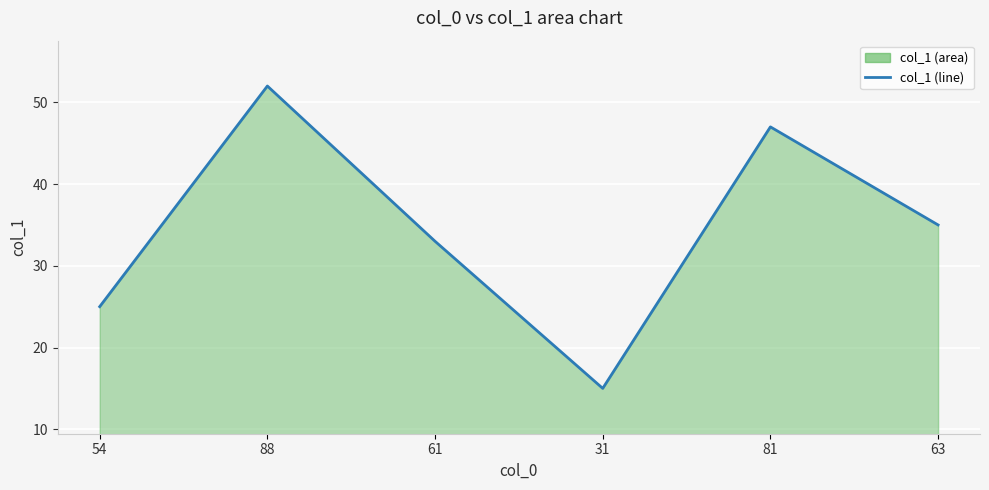

At which label is the value closest to 33?

61